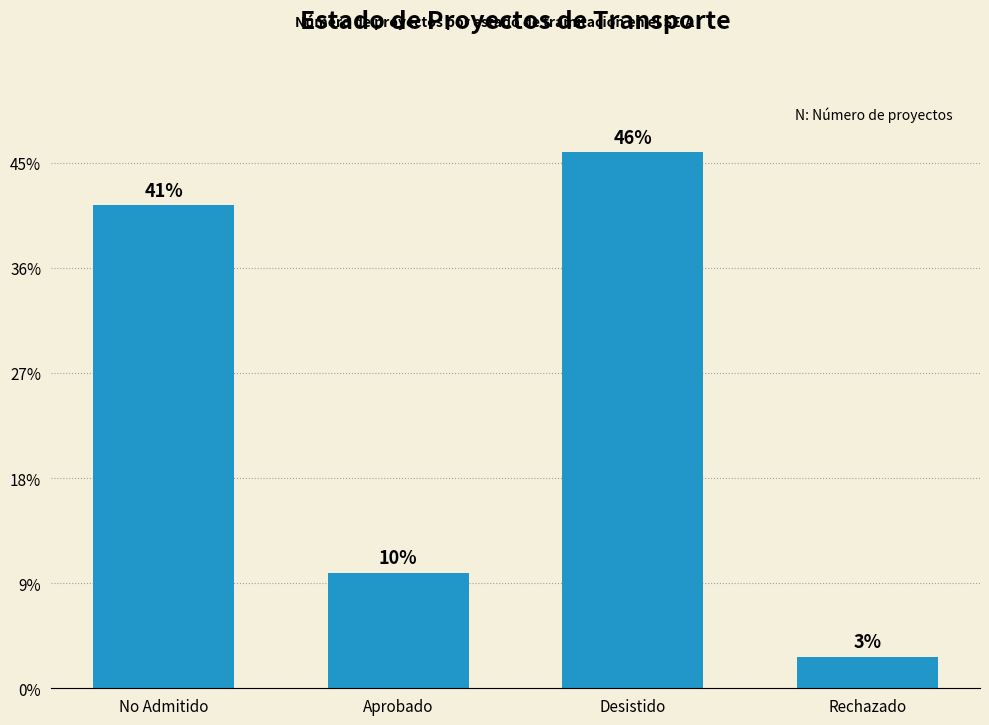

At which label does the data first exceed 46?

Desistido